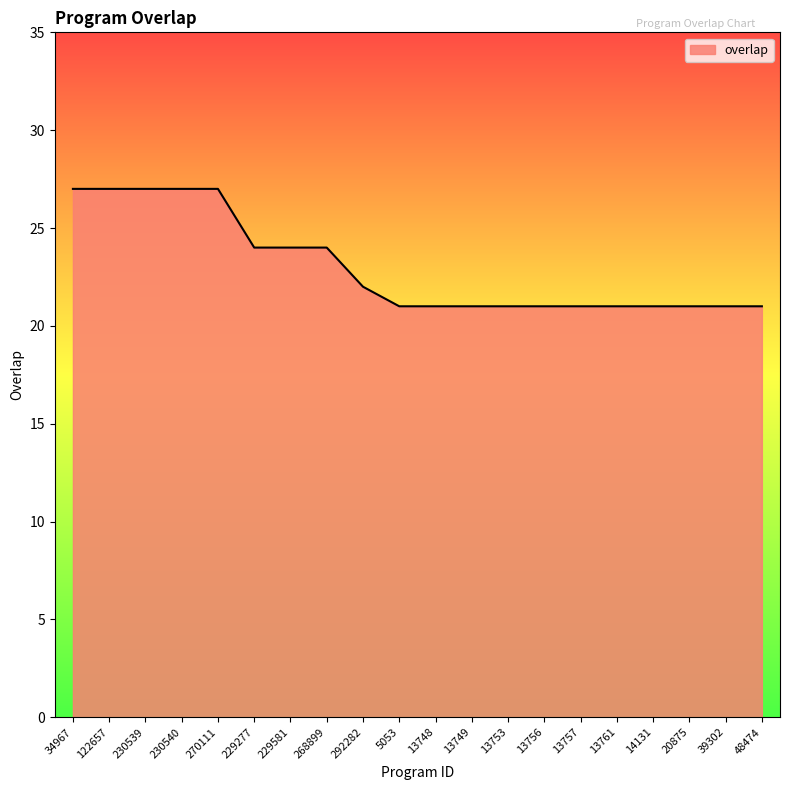

What is the difference between the maximum and minimum values?

6